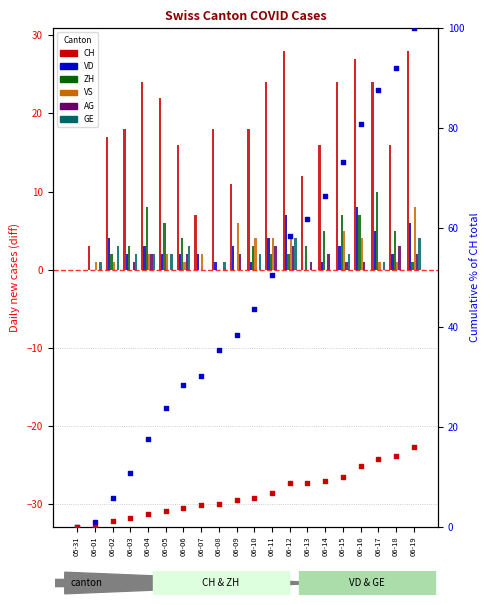

Is the value of VS at 06-11 greater than the value of AG at 06-09?

Yes